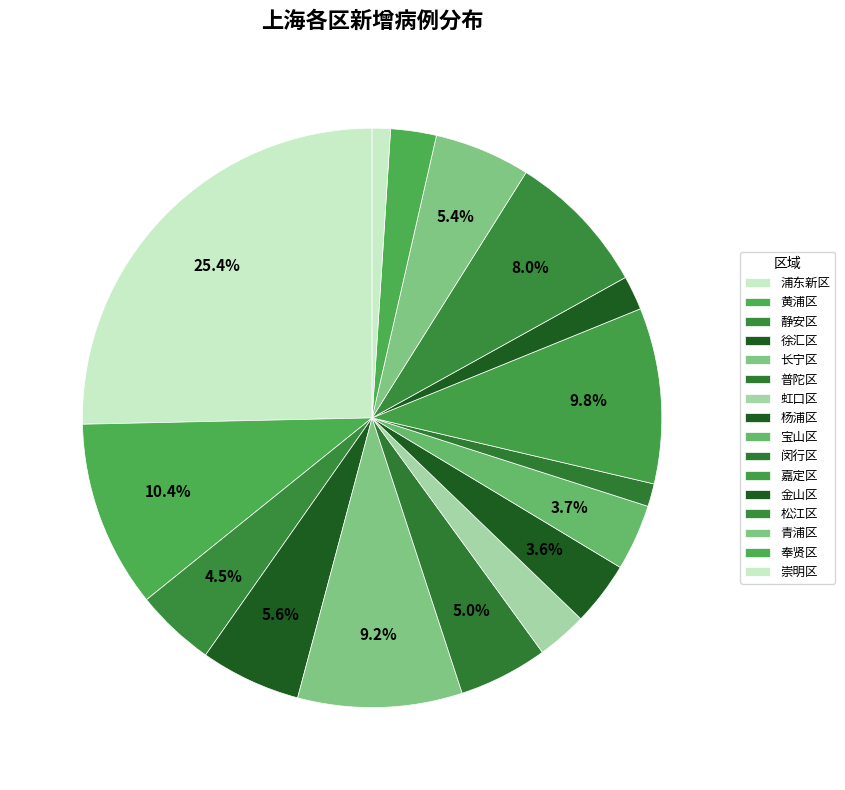

To the nearest percent, what is the average slice percentage?

6%